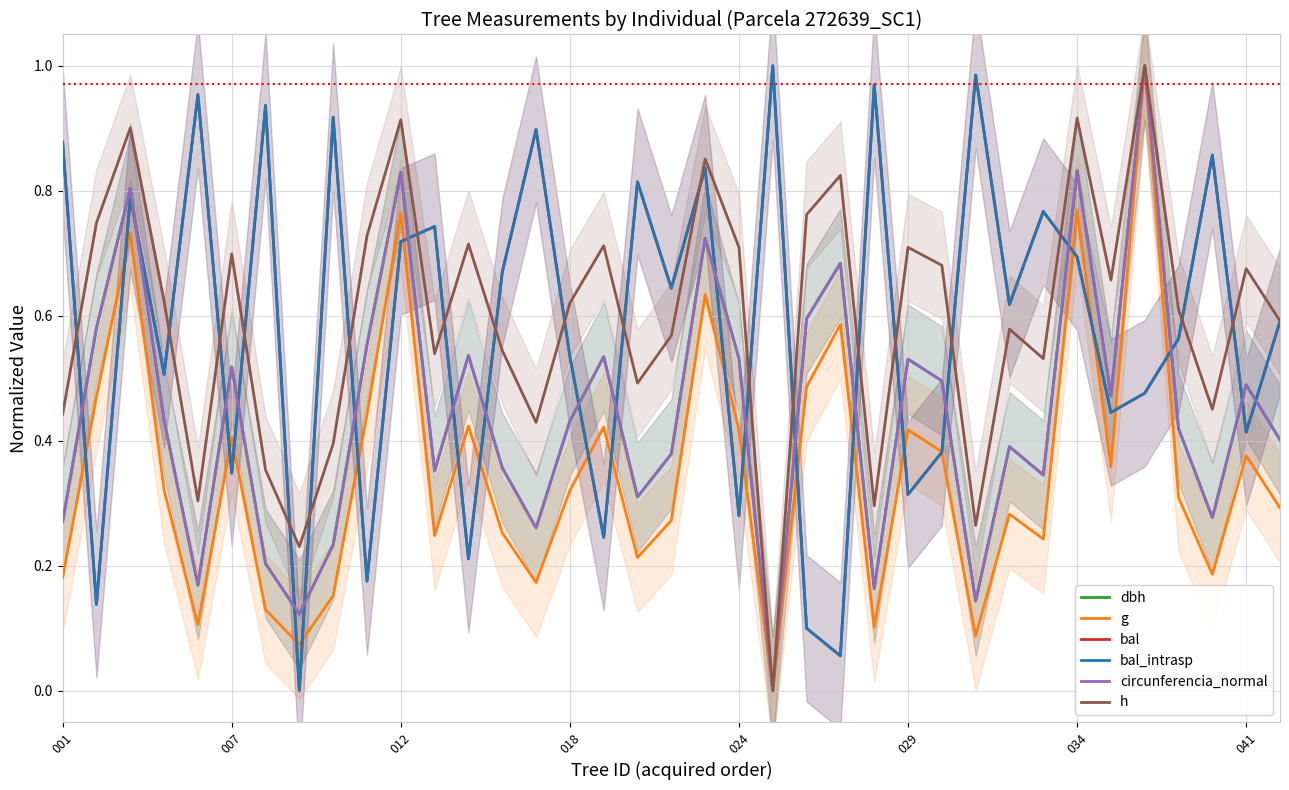

Which series has the largest total across all categories?

h